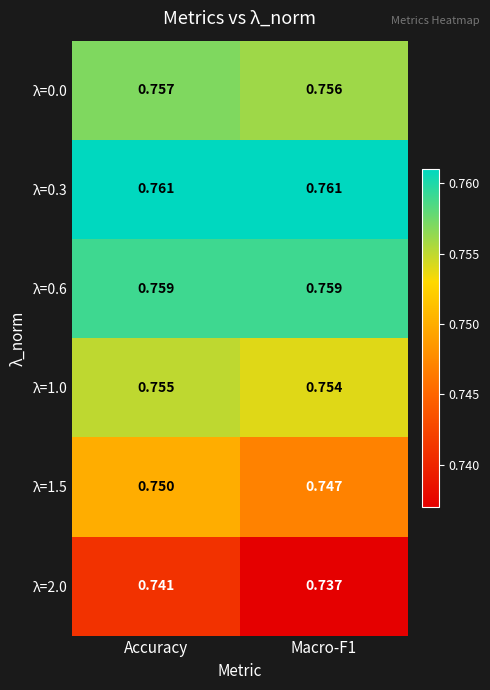

At which label does λ=1.5 reach its peak?

Accuracy